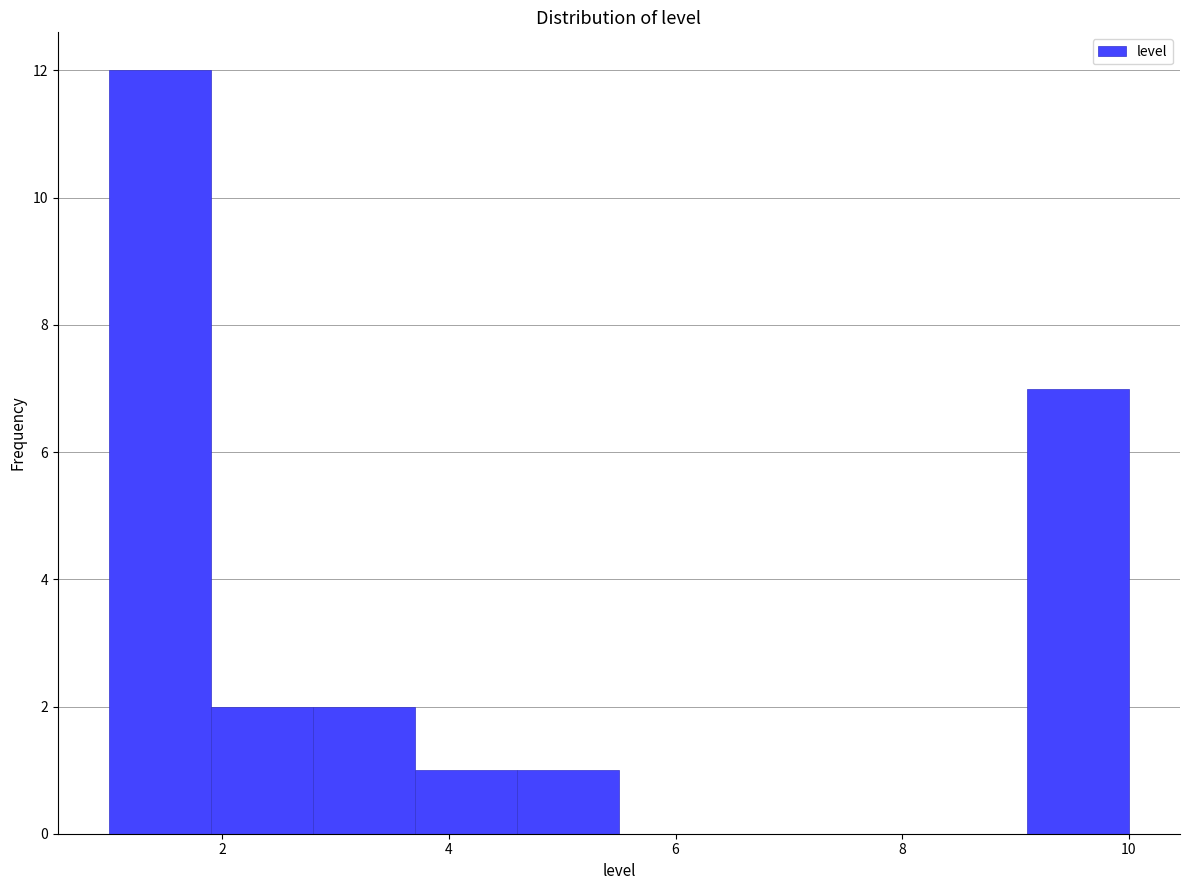

How tall is the bar that spans 4.6 to 5.5 on the x-axis? Neither the bar edges nor the heights are printed on the chart, so give them approximately, as read against the axes.

1